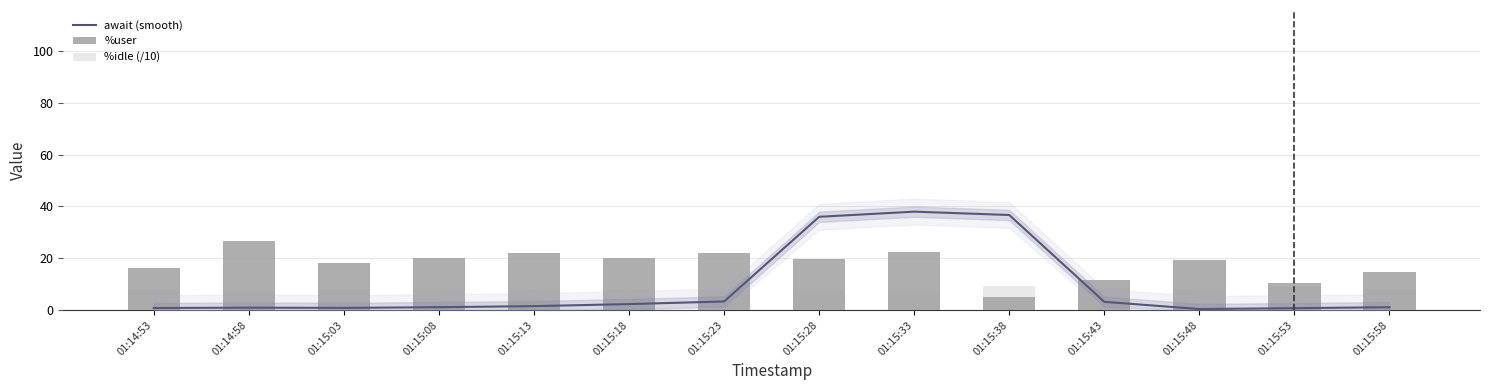

At which label is %user closest to 15?

01:15:58